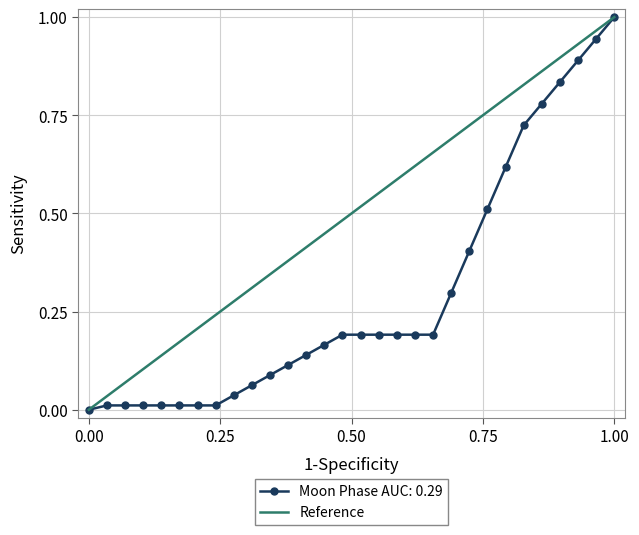

What is the highest value of the Moon Phase AUC: 0.29 series?

1.0